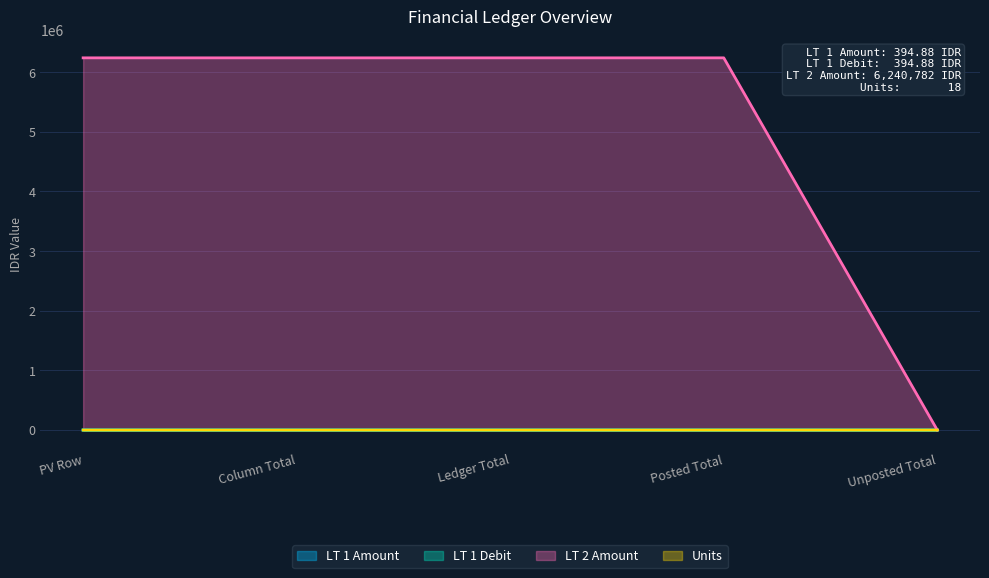

How many values in LT 2 Amount are above zero?

4